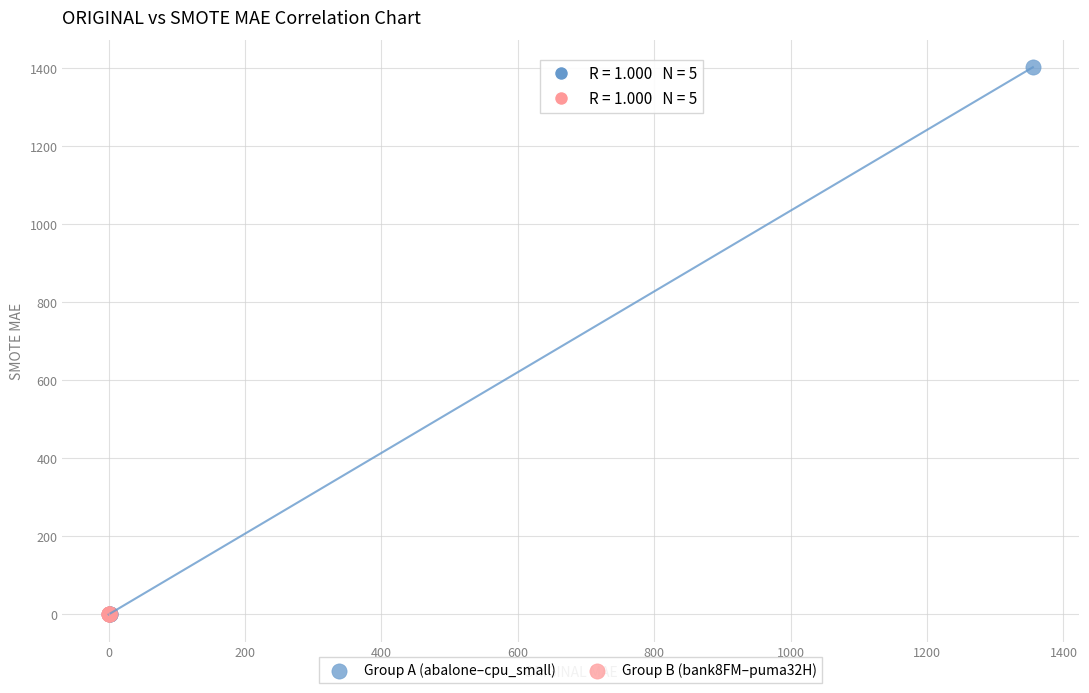

Which series contains the highest Y value?

Group A (abalone–cpu_small)